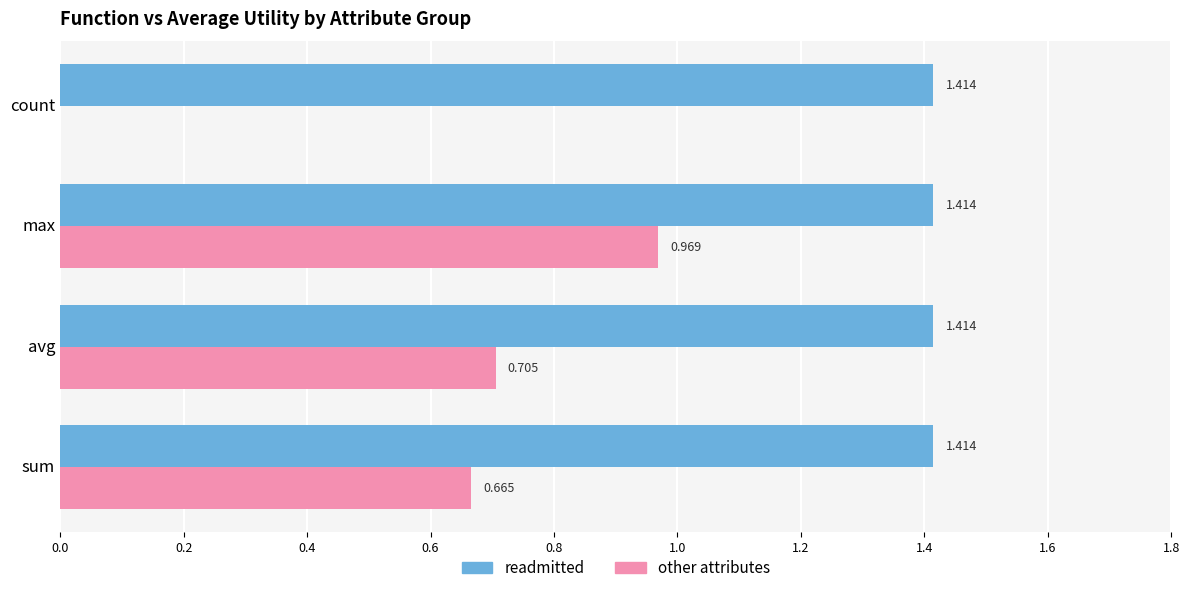

Which series changed the most between max and count?

other attributes